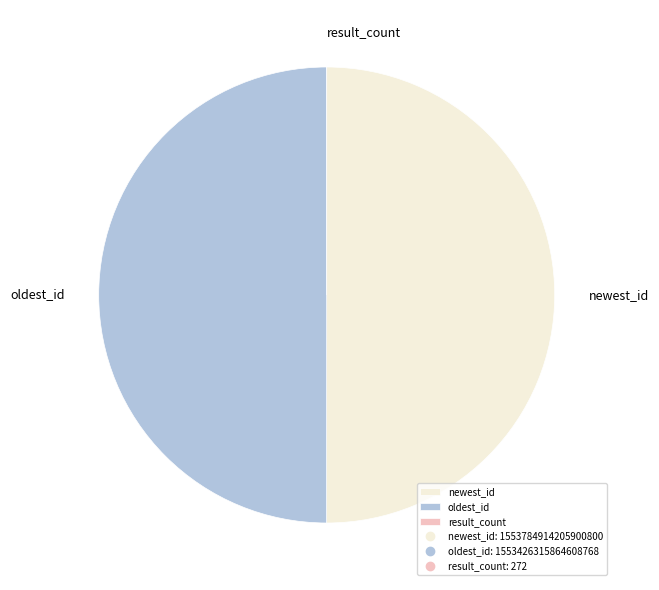

The newest_id slice represents 50% of the pie. True or false?

True